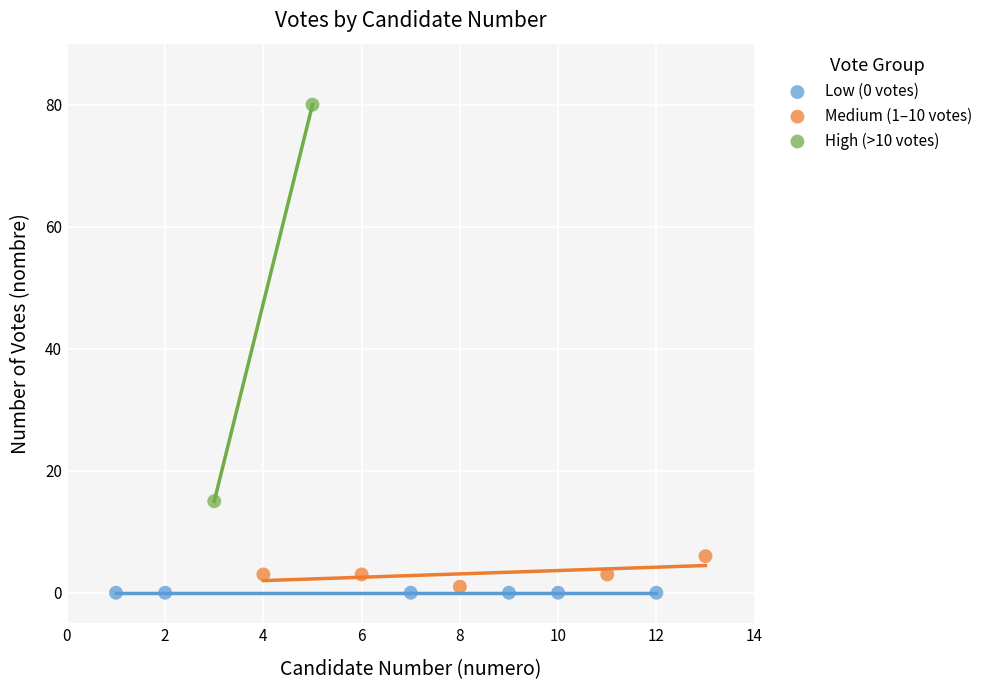

Which series reaches the maximum Y coordinate?

High (>10 votes)